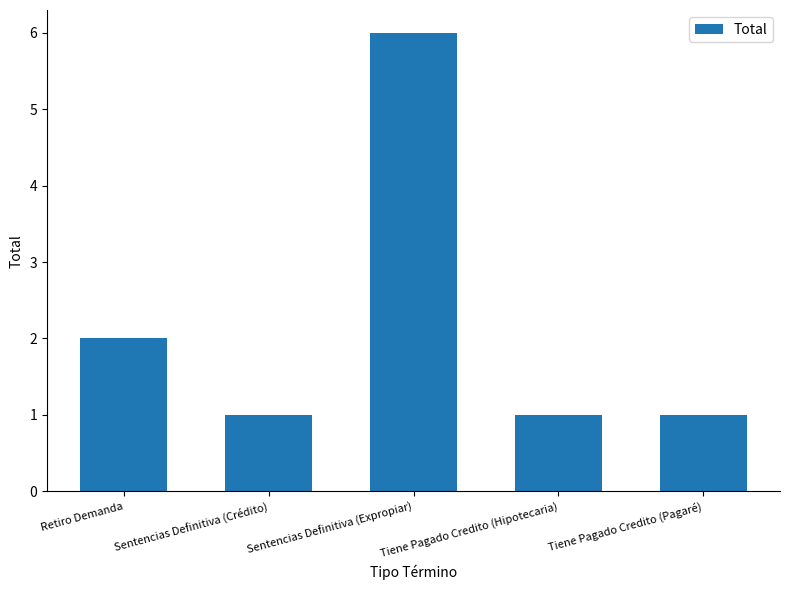

Count the number of categories in the chart.

5